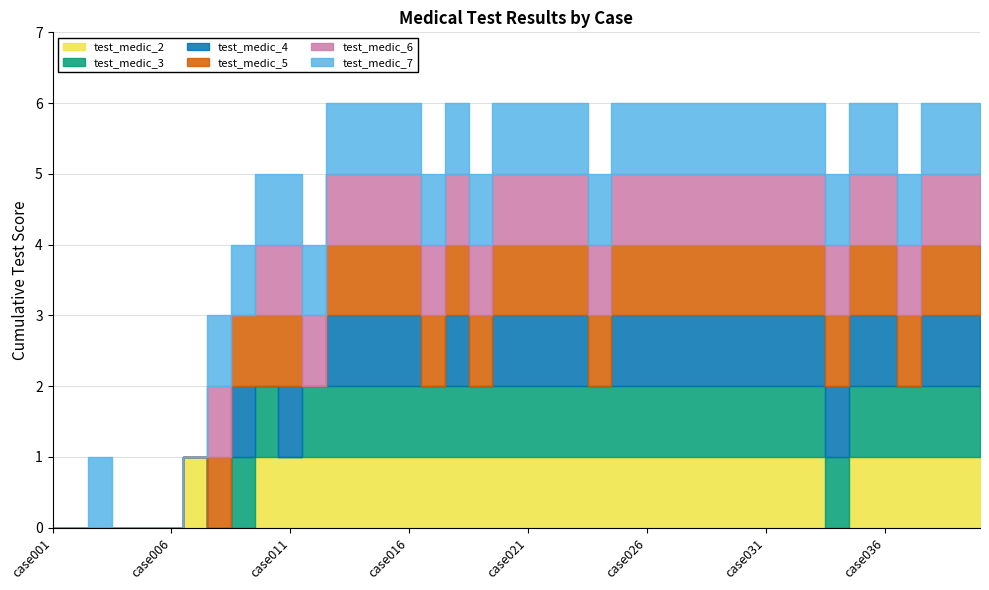

What is the average value of the test_medic_4 series?

1